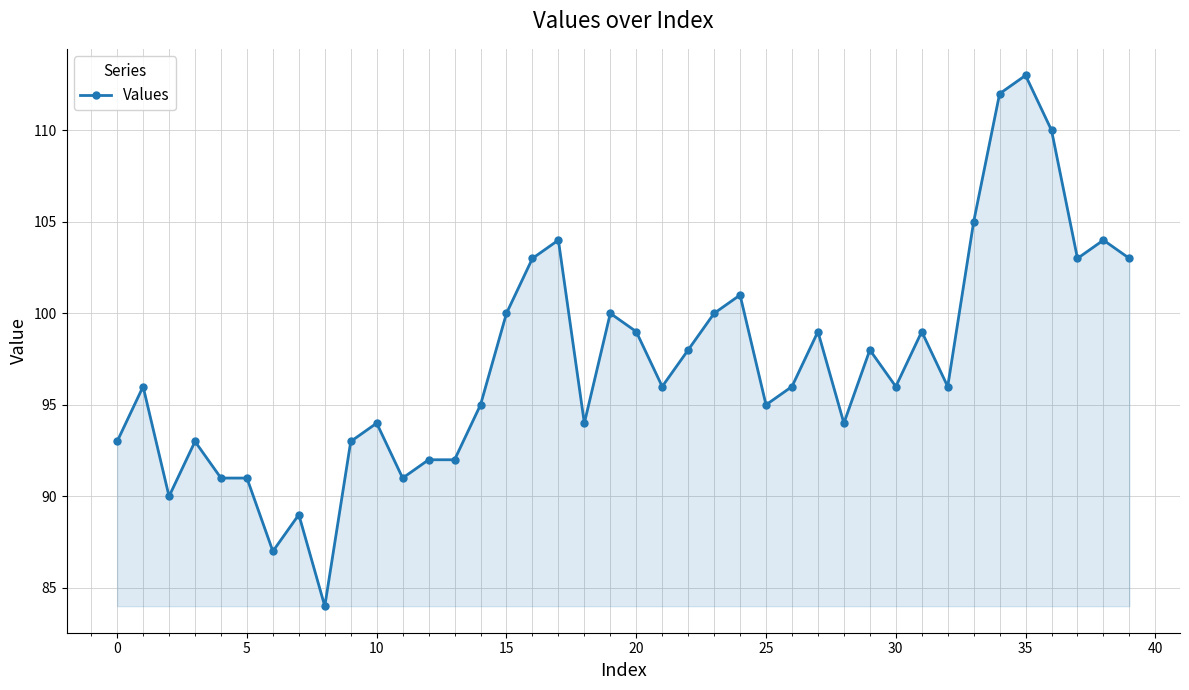

True or false: the data has more than 2 interior local peaks.

True